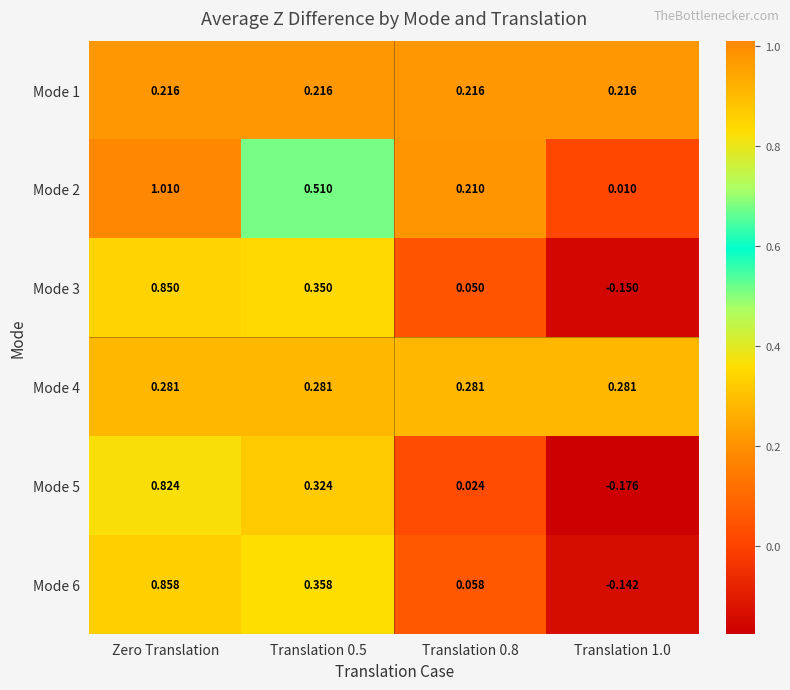

At which category is the sum across all series the highest?

Zero Translation